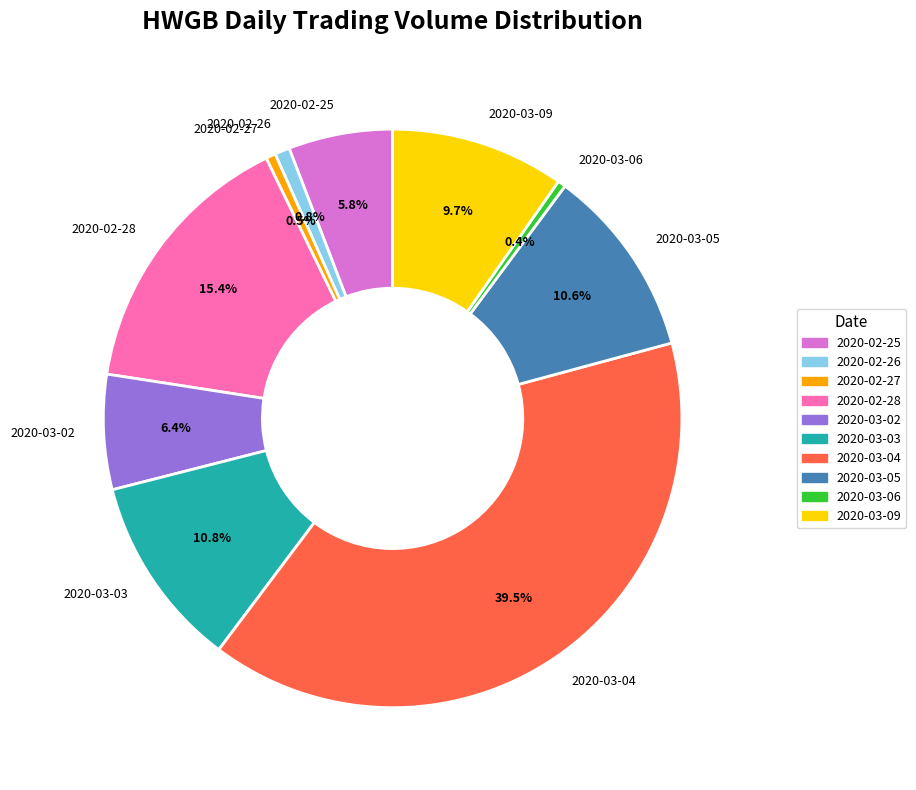

How many slices are in this pie chart?

10